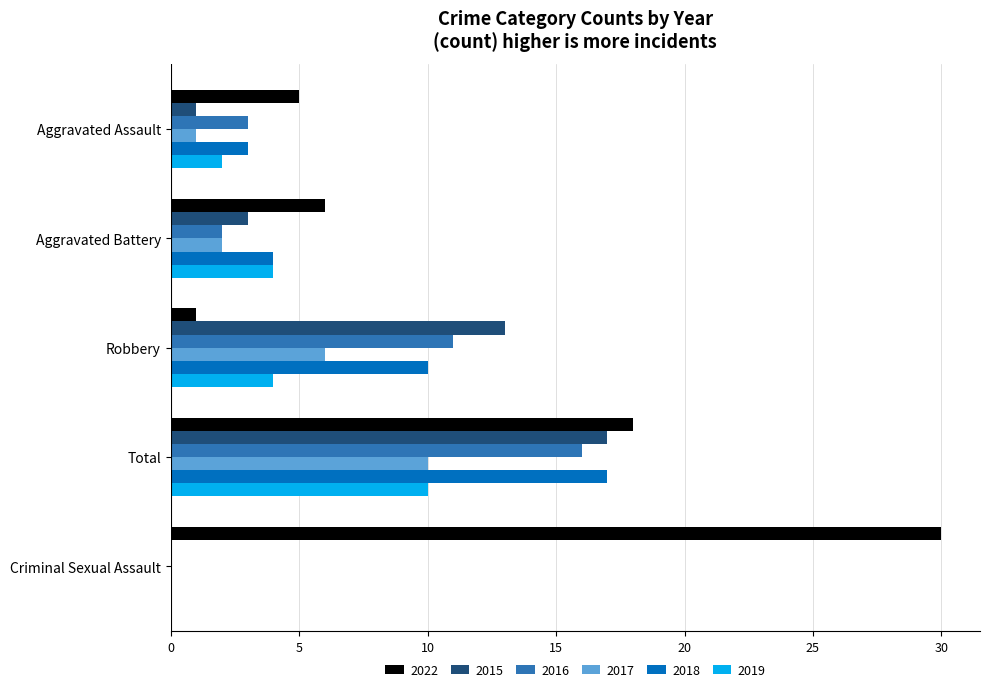

Is it true that 2017 equals 0 at Aggravated Assault?

False